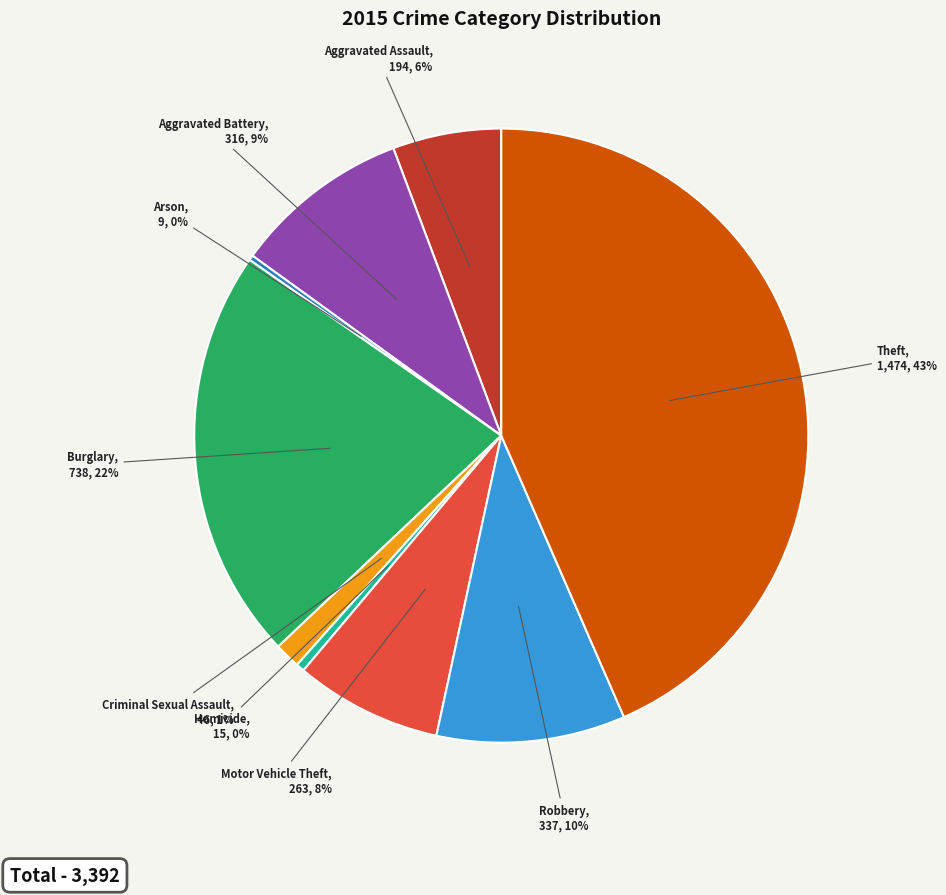

To the nearest percent, what is the difference between the largest and smallest slice percentages?

43%